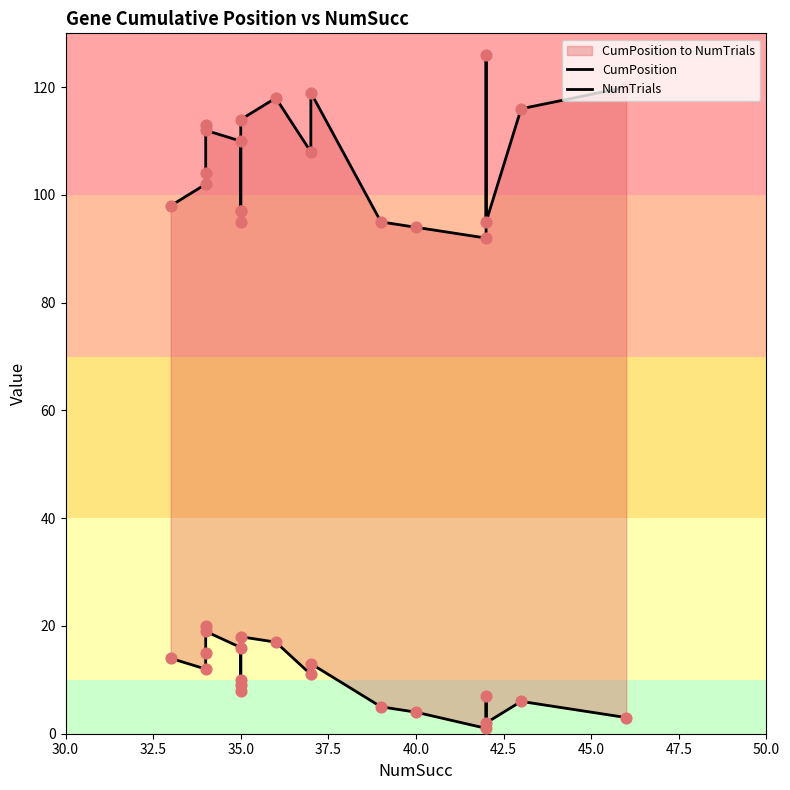

Which series reaches the minimum Y coordinate?

CumPosition